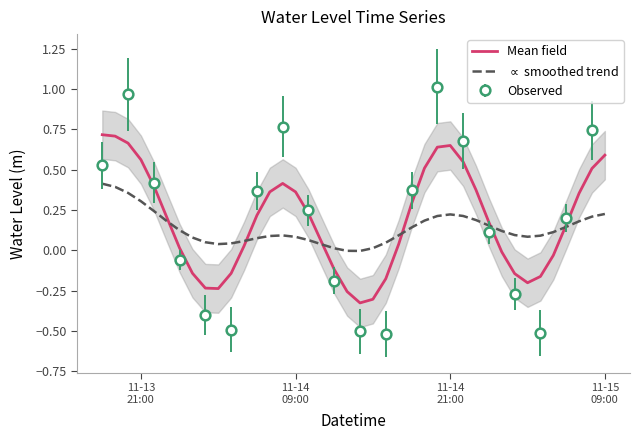

At which label does Mean field first exceed 0?

11-13
21:00